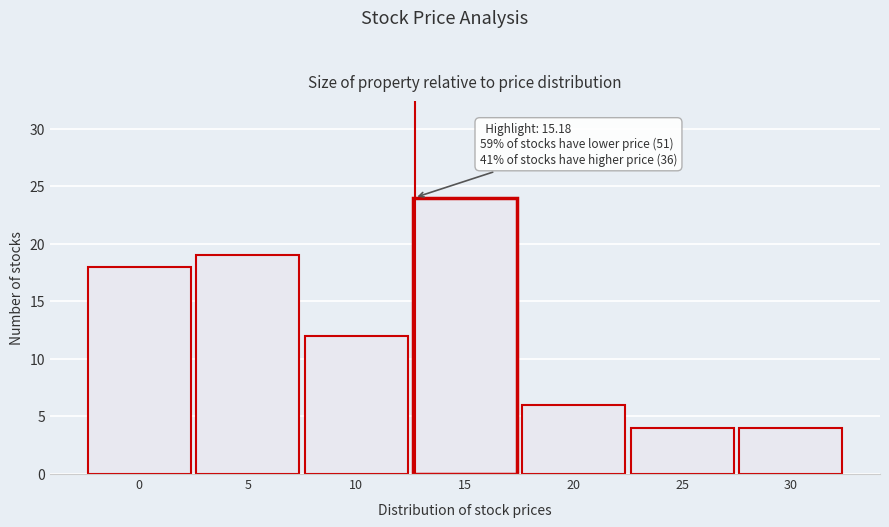

Reading right to left, what are all the values shown in this chart?

30=4	25=4	20=6	15=24	10=12	5=19	0=18